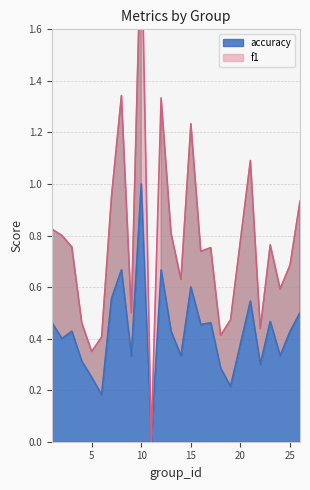

True or false: accuracy and f1 cross at least once.

False